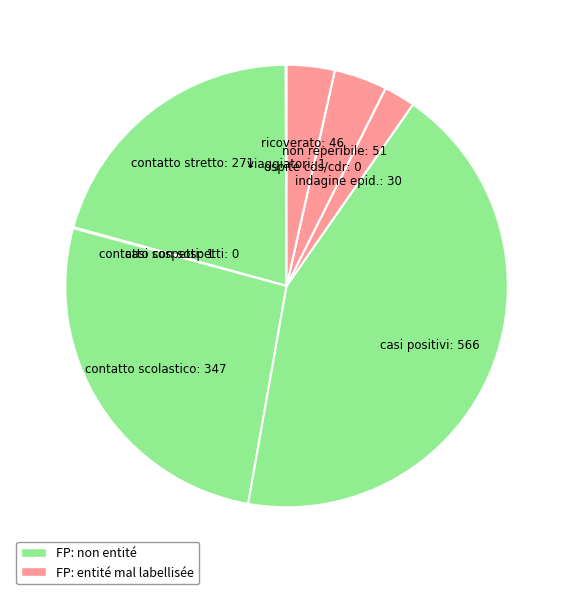

Is there any slice that represents more than half of the pie?

No